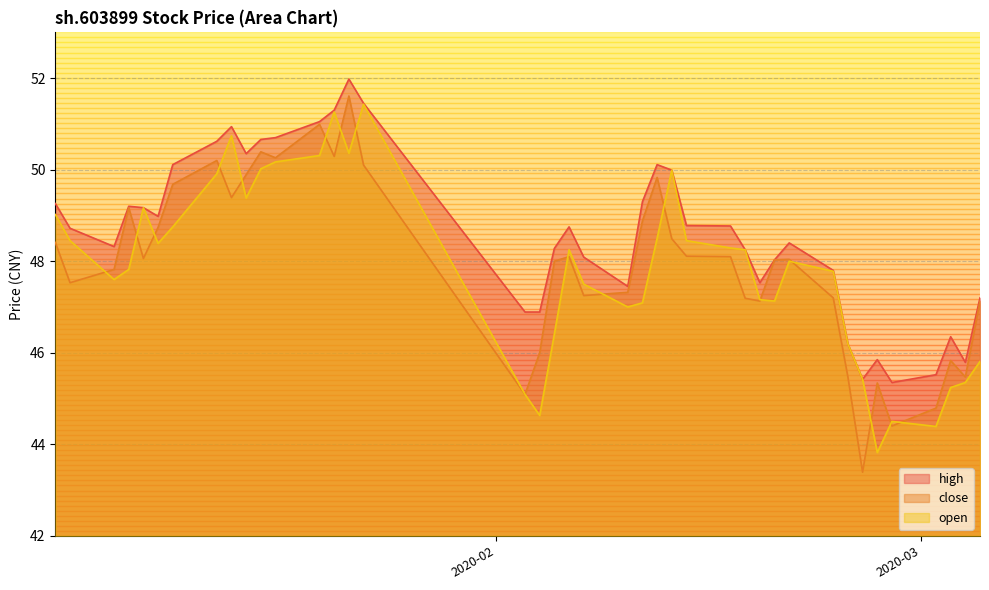

Which series has the largest total across all categories?

high